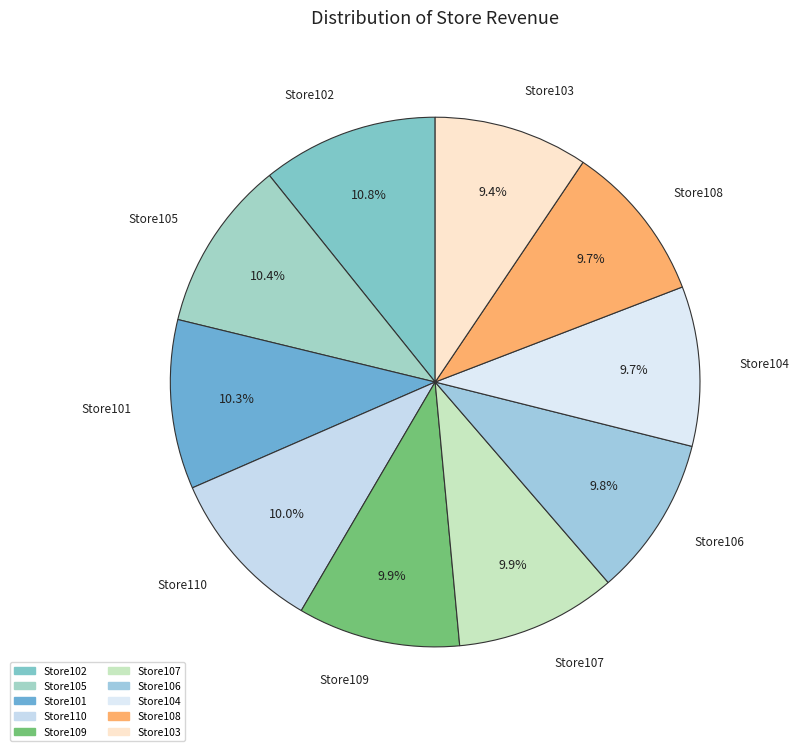

Count the number of slices in the pie.

10